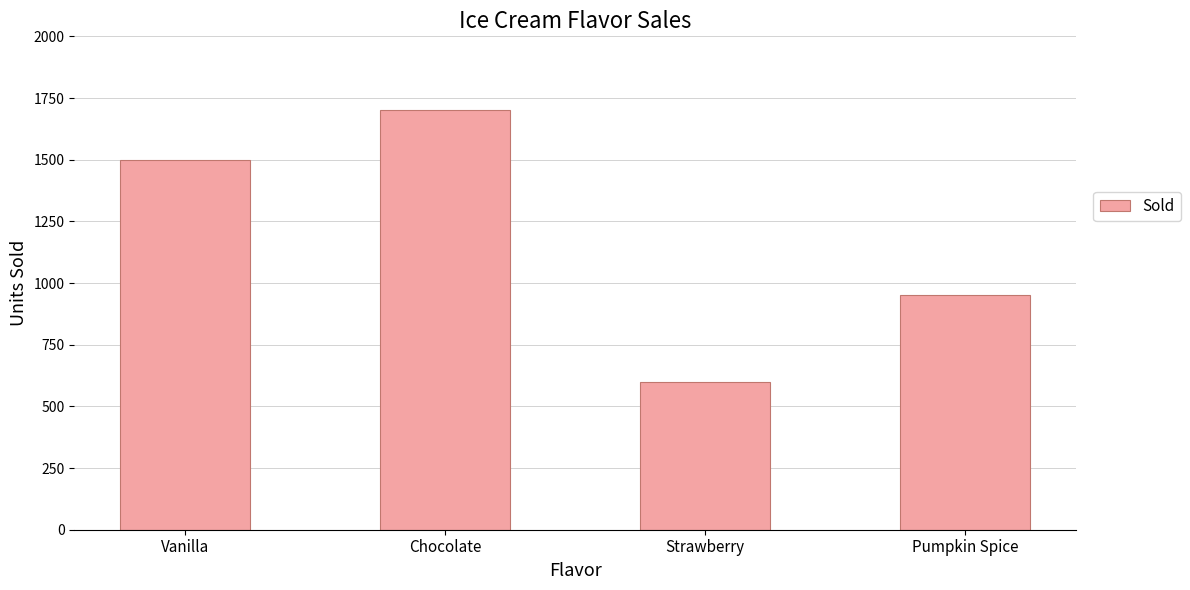

The value at Pumpkin Spice is 528. True or false?

False